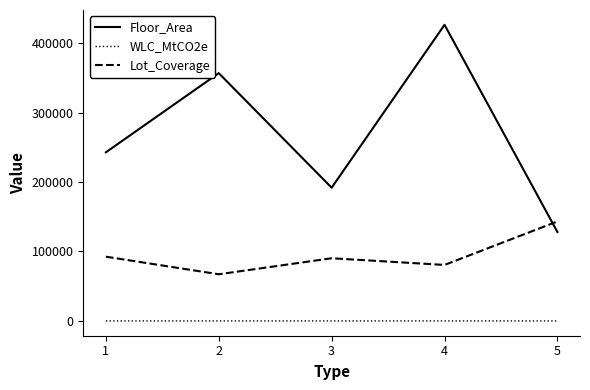

What is the sum of the WLC_MtCO2e values at 4 and 1?

1.7